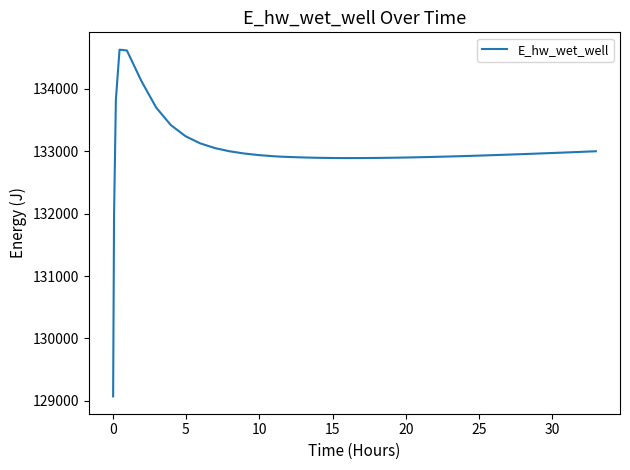

What is the difference between the maximum and minimum values?

5557.7